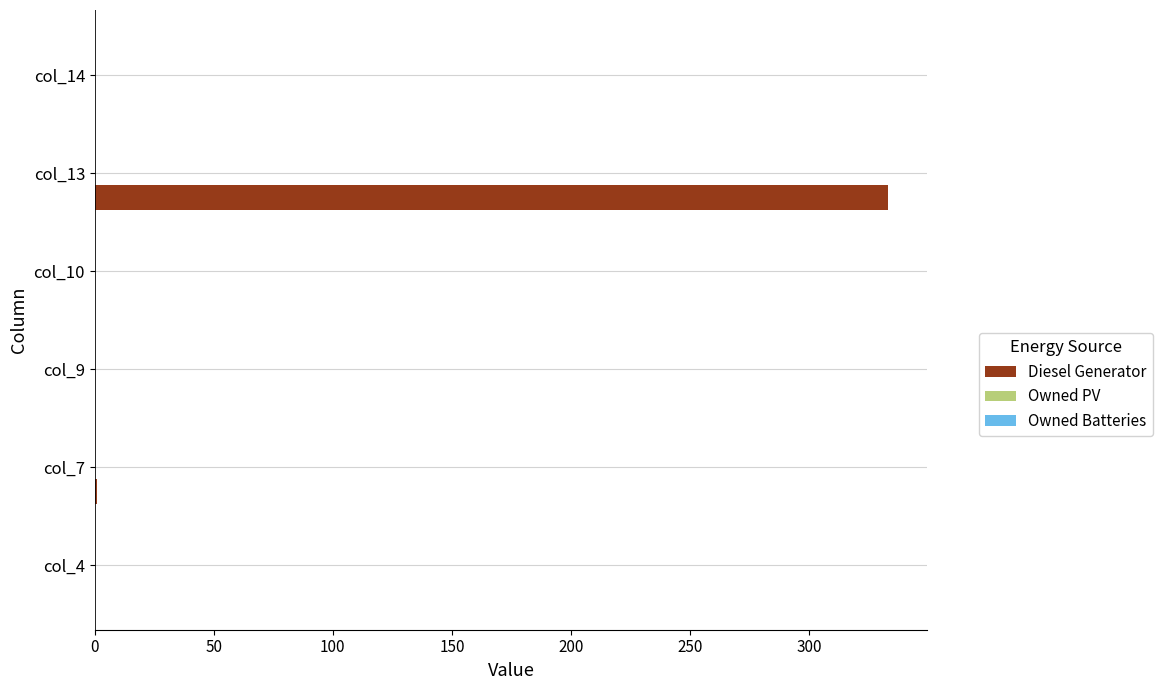

Is it true that the value at col_4 is 0?

True